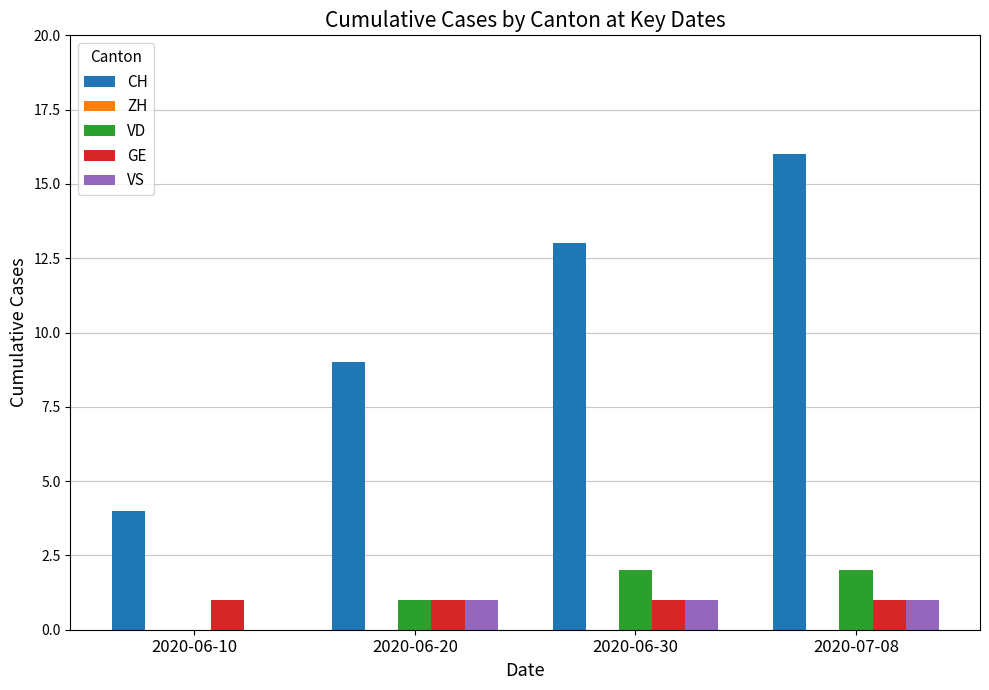

Which series has the largest range (max minus min)?

CH